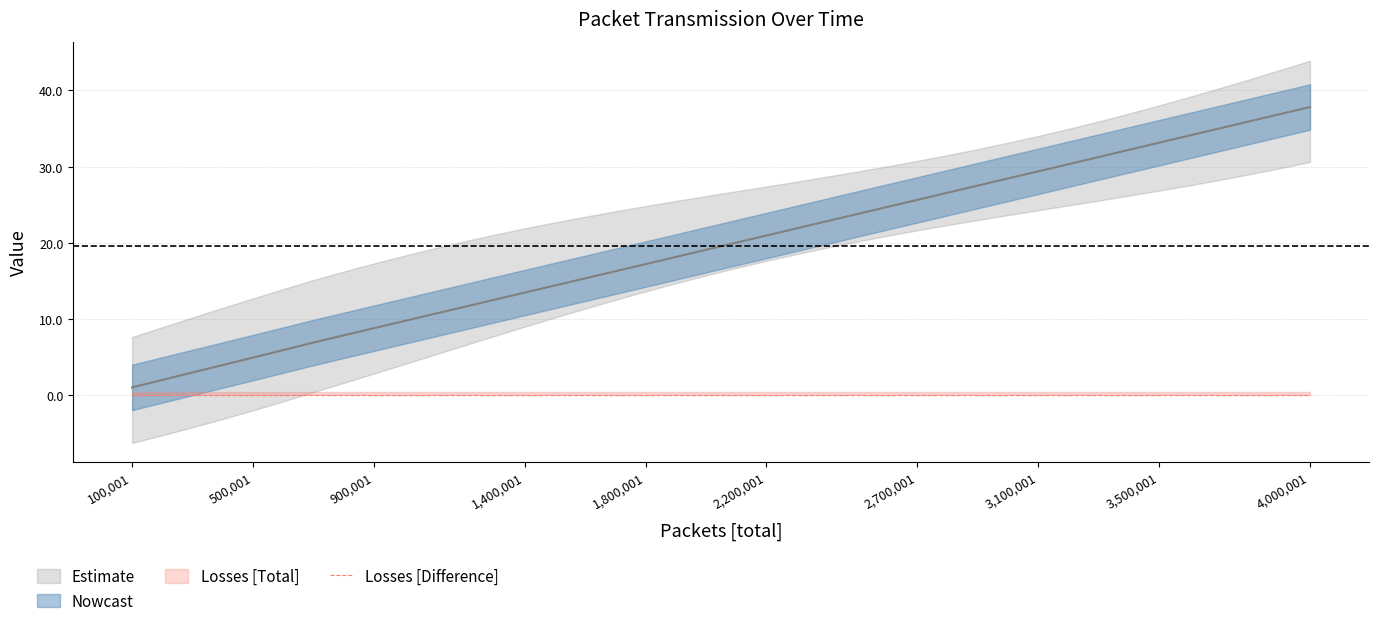

True or false: Losses [Difference] and Timestamp cross at least once.

False